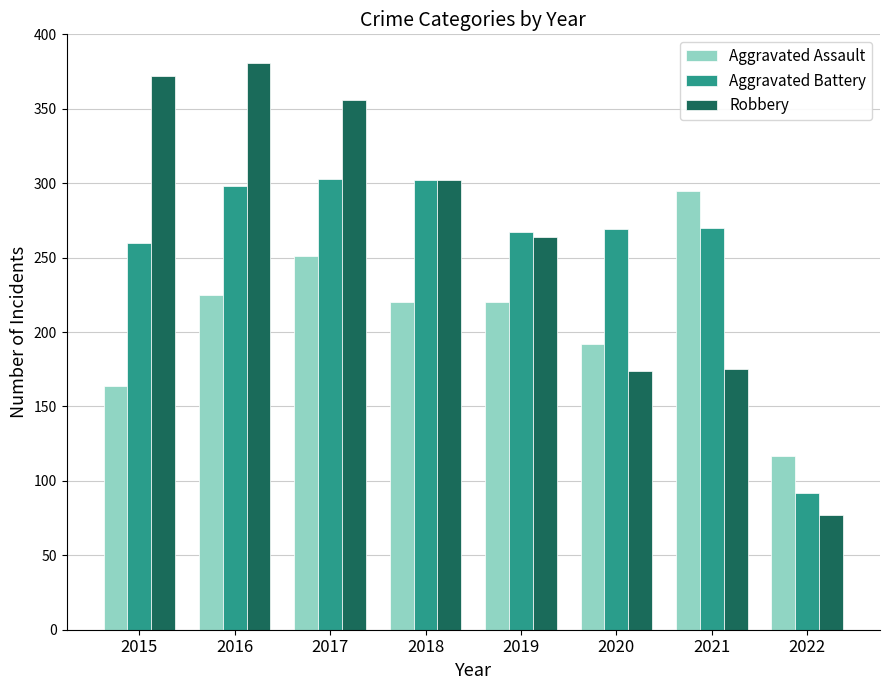

Read the Robbery value at 2020, to the nearest 50.

150